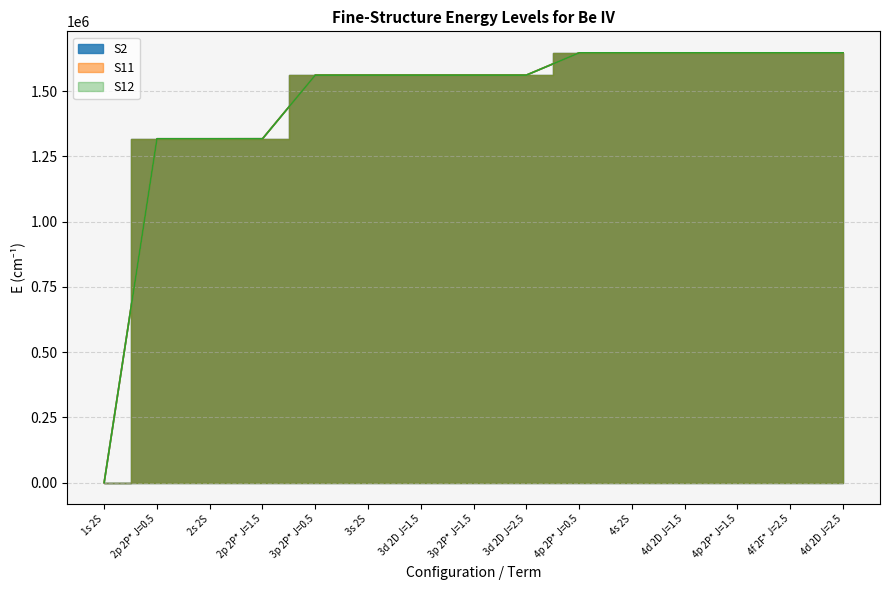

Reading left to right, extract all data points from this chart.

S2: 1s 2S=0.0	2p 2P* J=0.5=1316979.3	2s 2S=1316985.3	2p 2P* J=1.5=1317073.0	3p 2P* J=0.5=1560900.5	3s 2S=1560902.3	3d 2D J=1.5=1560928.3	3p 2P* J=1.5=1560928.3	3d 2D J=2.5=1560937.5	4p 2P* J=0.5=1646269.2	4s 2S=1646269.9	4d 2D J=1.5=1646280.9	4p 2P* J=1.5=1646280.9	4f 2F* J=2.5=1646284.8	4d 2D J=2.5=1646284.8
S11: 1s 2S=0.0	2p 2P* J=0.5=1317024.8	2s 2S=1317024.8	2p 2P* J=1.5=1317118.4	3p 2P* J=0.5=1560946.0	3s 2S=1560946.0	3d 2D J=1.5=1560973.7	3p 2P* J=1.5=1560973.7	3d 2D J=2.5=1560983.0	4p 2P* J=0.5=1646314.7	4s 2S=1646314.7	4d 2D J=1.5=1646326.3	4p 2P* J=1.5=1646326.3	4f 2F* J=2.5=1646330.2	4d 2D J=2.5=1646330.2
S12: 1s 2S=0.0	2p 2P* J=0.5=1316979.3	2s 2S=1316985.3	2p 2P* J=1.5=1317073.1	3p 2P* J=0.5=1560900.6	3s 2S=1560902.4	3d 2D J=1.5=1560928.3	3p 2P* J=1.5=1560928.4	3d 2D J=2.5=1560937.6	4p 2P* J=0.5=1646269.2	4s 2S=1646270.0	4d 2D J=1.5=1646280.9	4p 2P* J=1.5=1646281.0	4f 2F* J=2.5=1646284.8	4d 2D J=2.5=1646284.9